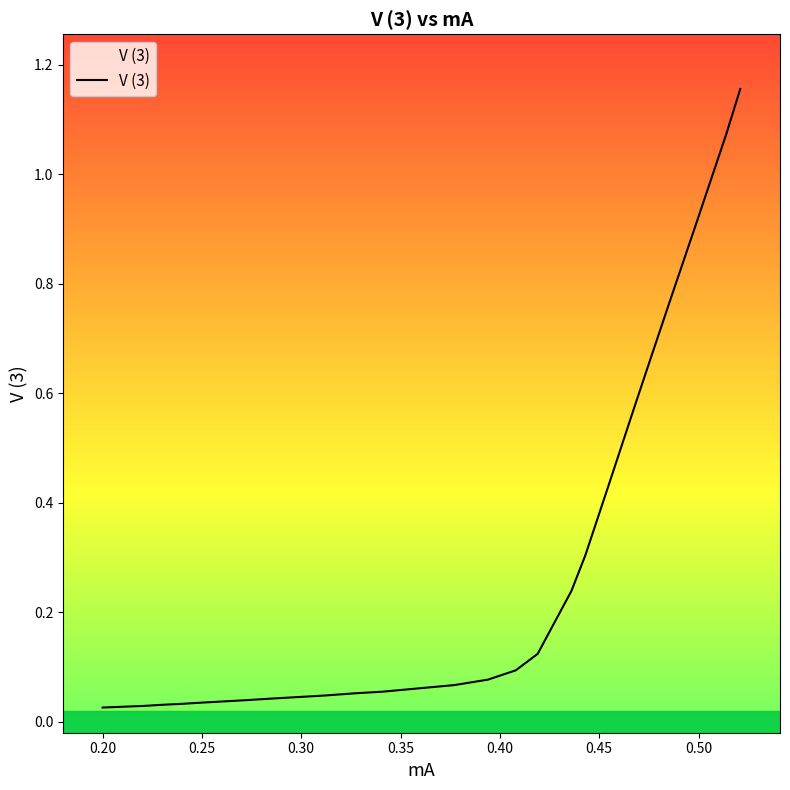

What is the value of the 19th point from the left?

0.7